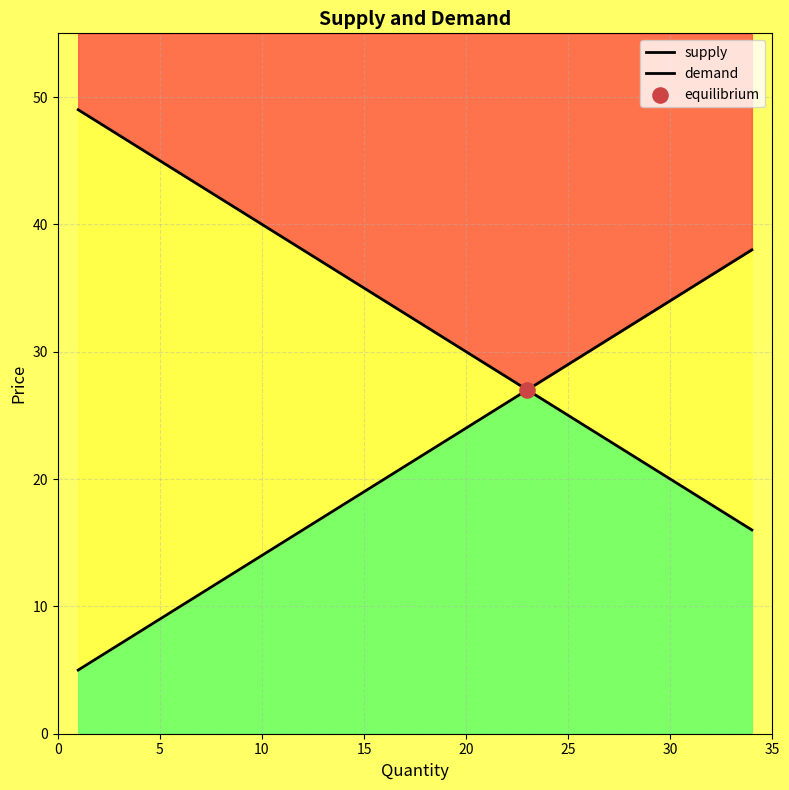

Which series has the largest Y range (max minus min)?

supply